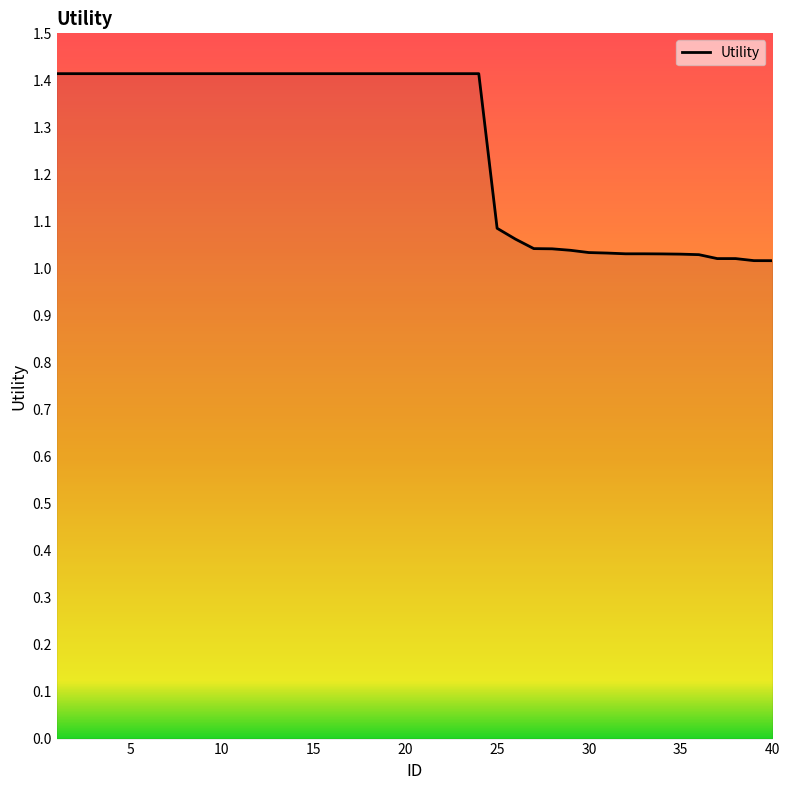

What is the maximum value shown in the chart?

1.4